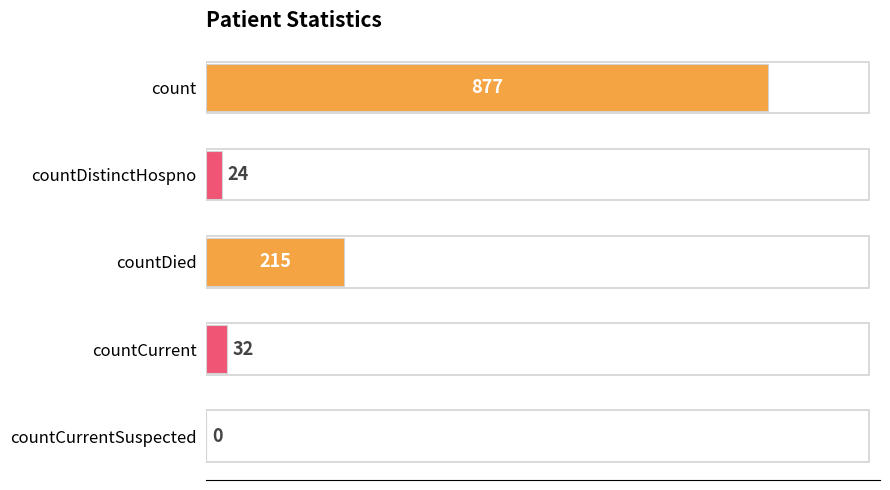

True or false: the data shows 877 at count.

True